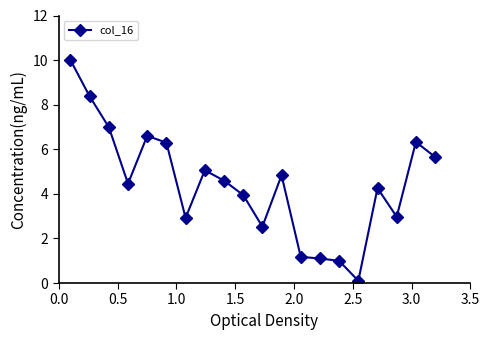

What is the sum of all values?

89.2